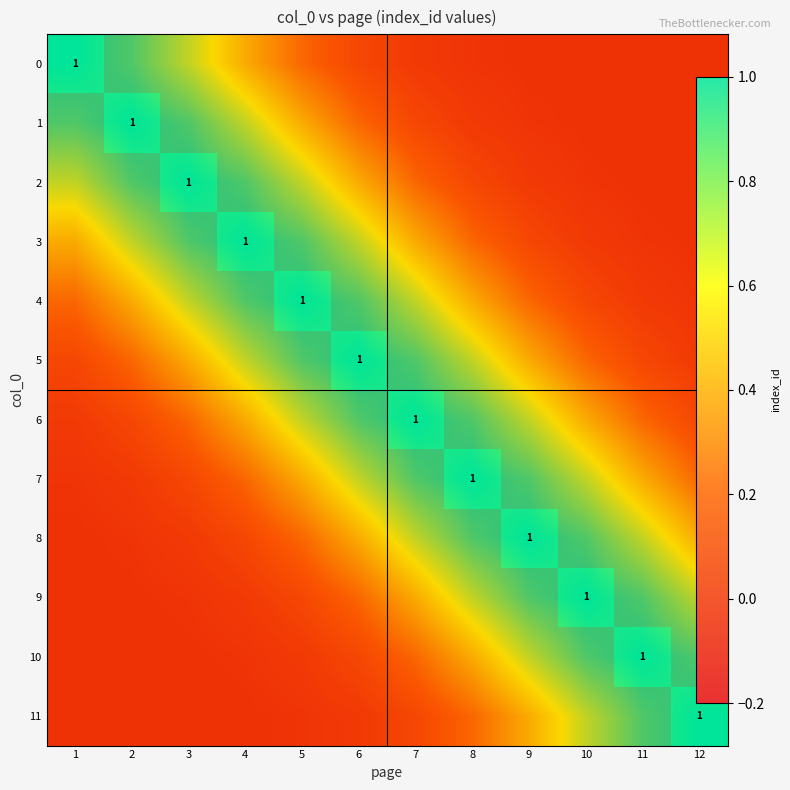

Is the value of 8 at 12 greater than the value of 9 at 9?

No